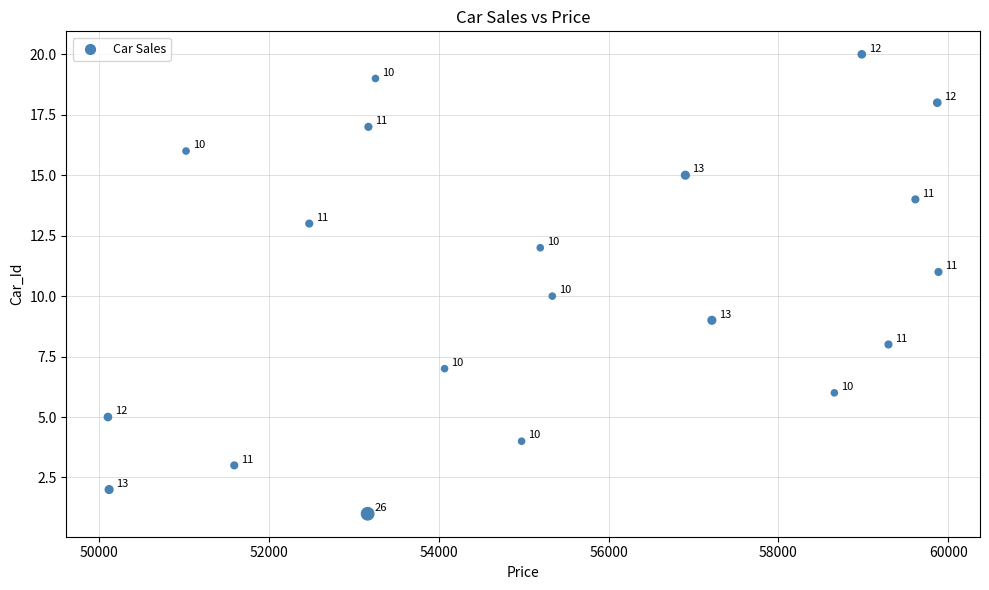

What is the range of X values (max minus min)?

9782